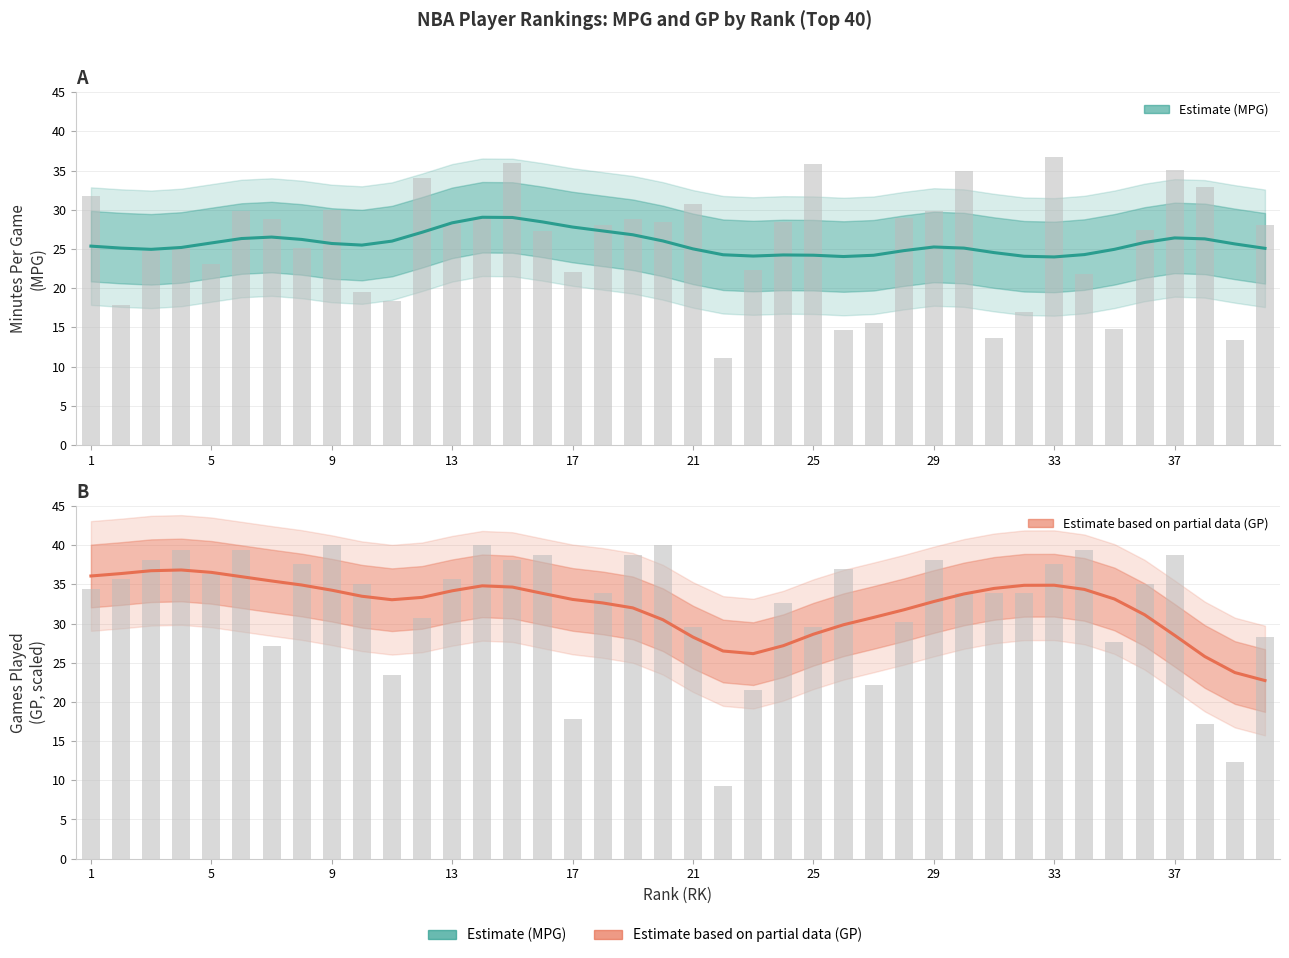

List the series in order of their overall mean, lowest first.

MPG (Estimate), GP (Estimate based on partial data)